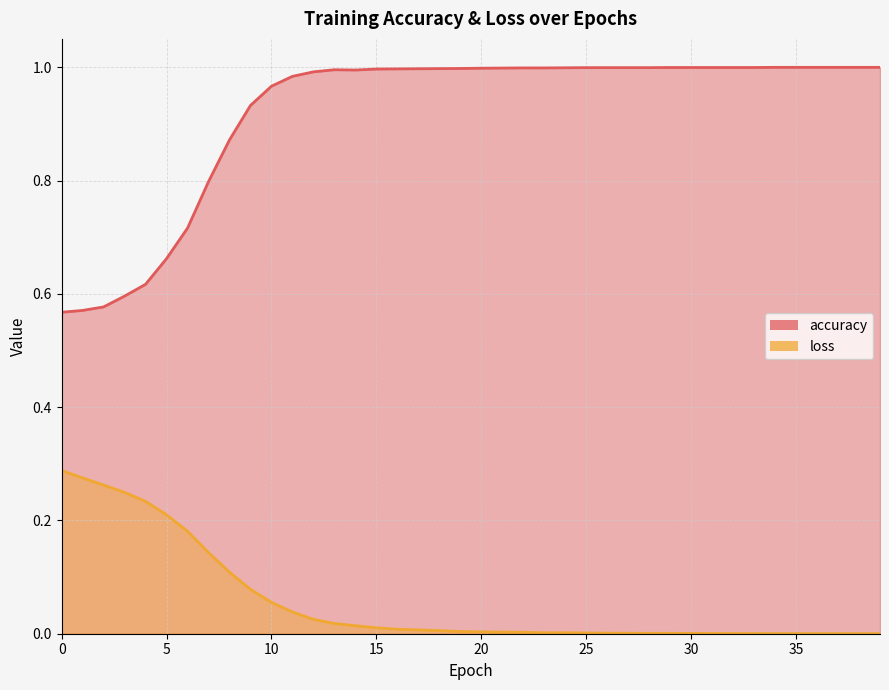

What are all the series names shown in the legend?

accuracy, loss